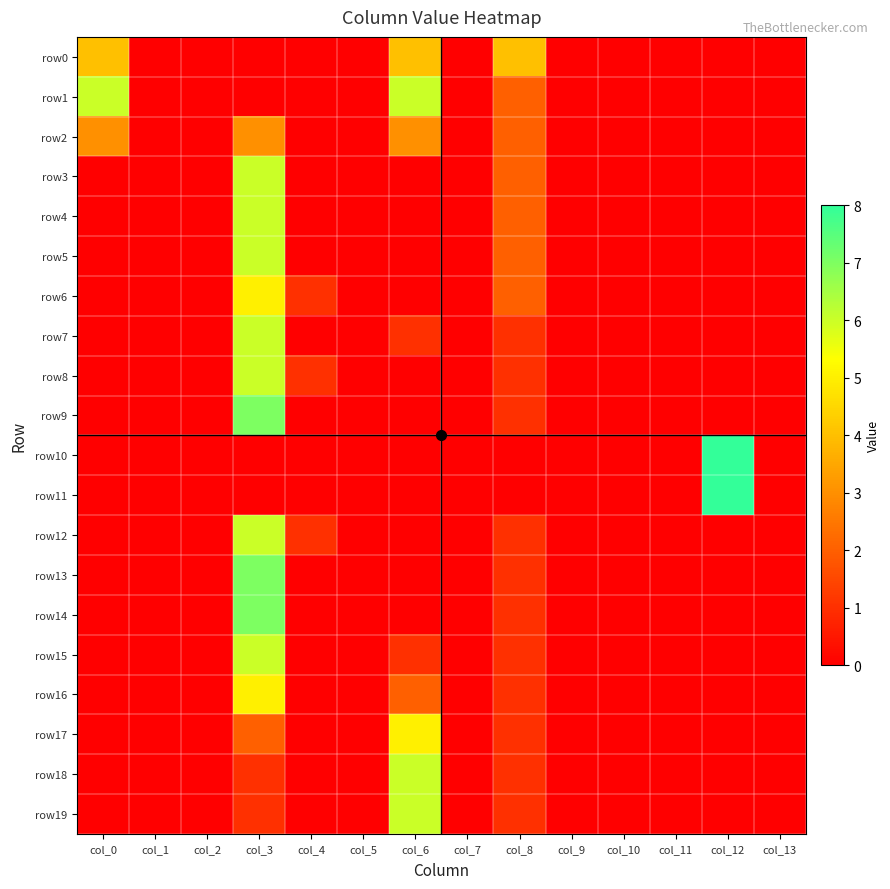

At how many categories does at least one series exceed 4?

4